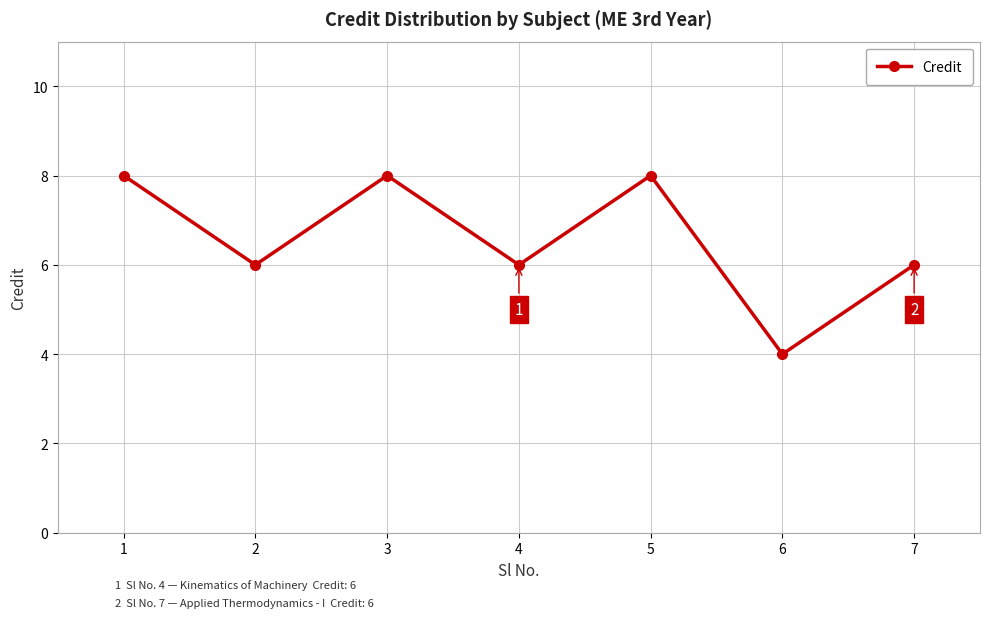

Reading right to left, list all the values displayed in this chart.

7=6	6=4	5=8	4=6	3=8	2=6	1=8